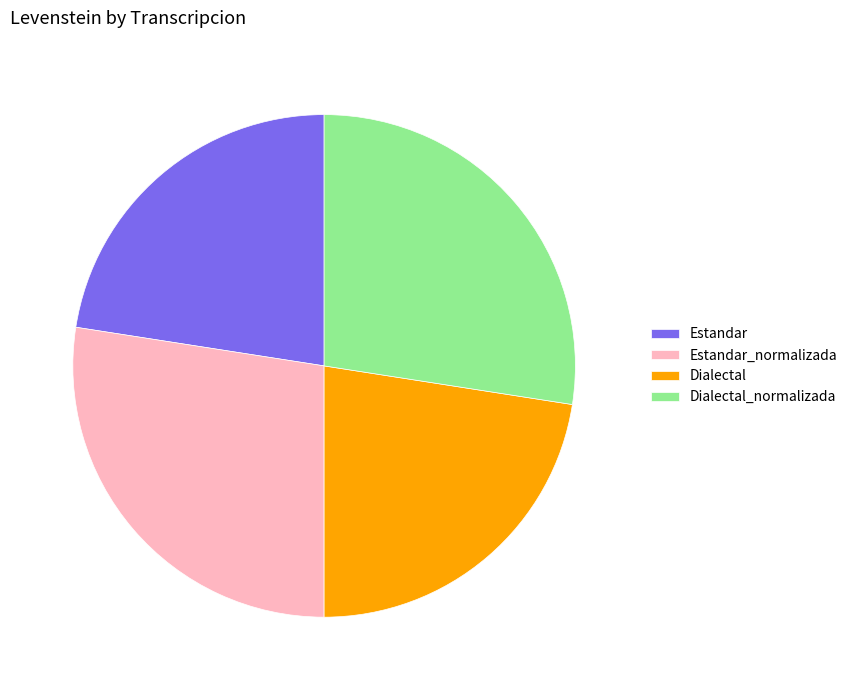

What is the ratio of the value at Dialectal to the value at Dialectal_normalizada?

0.8